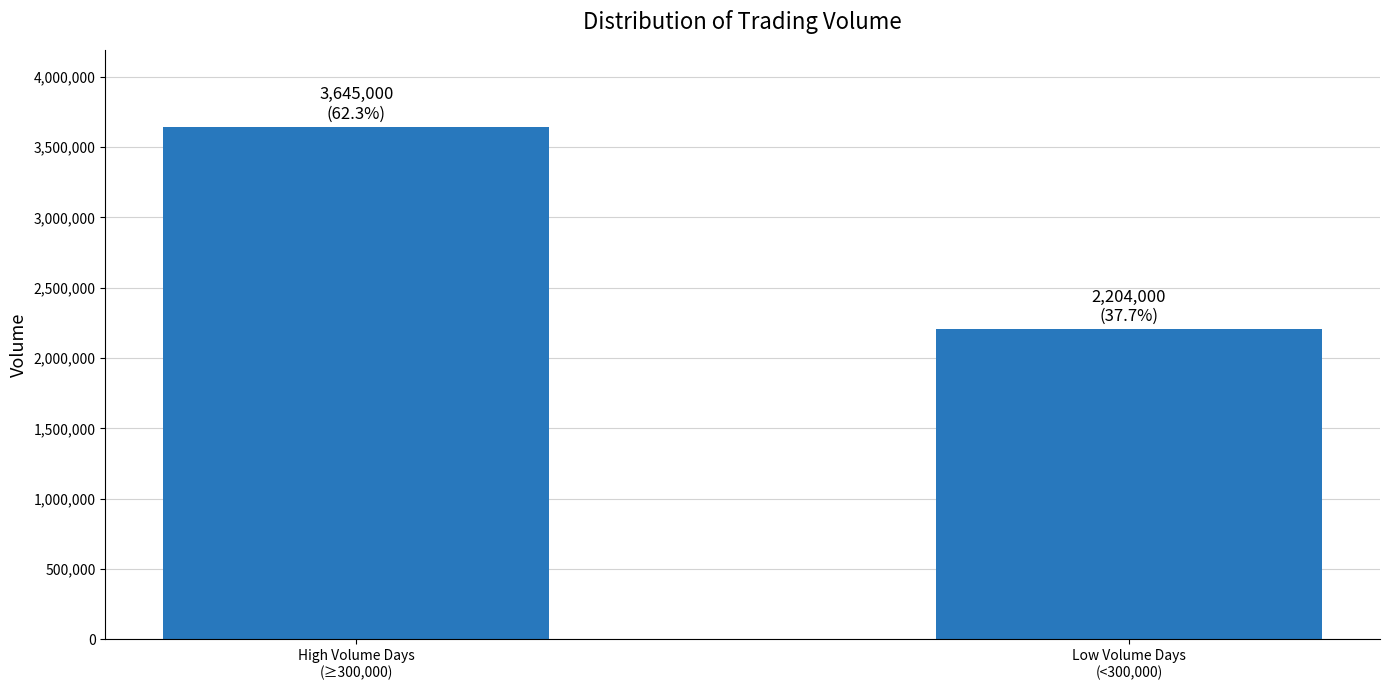

What position from the right is Low Volume Days
(<300,000)?

1